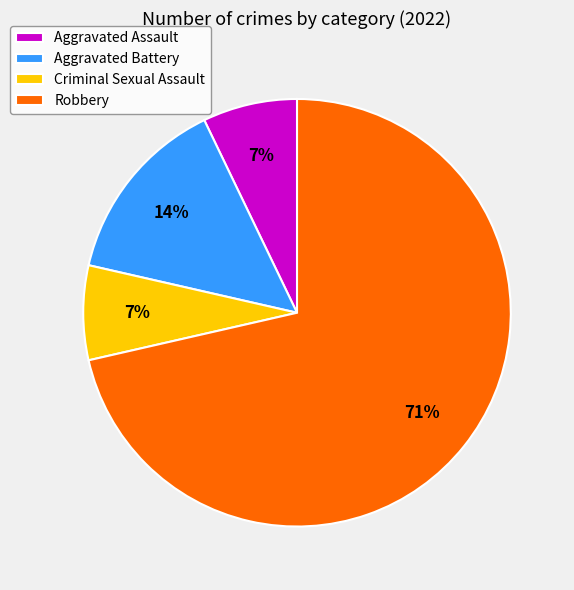

Count the number of slices in the pie.

4